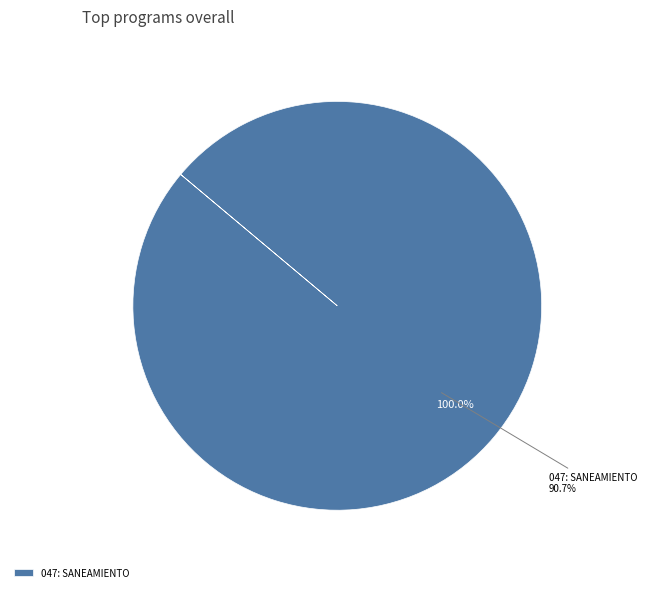

To the nearest percent, what portion does 047: SANEAMIENTO represent?

100%